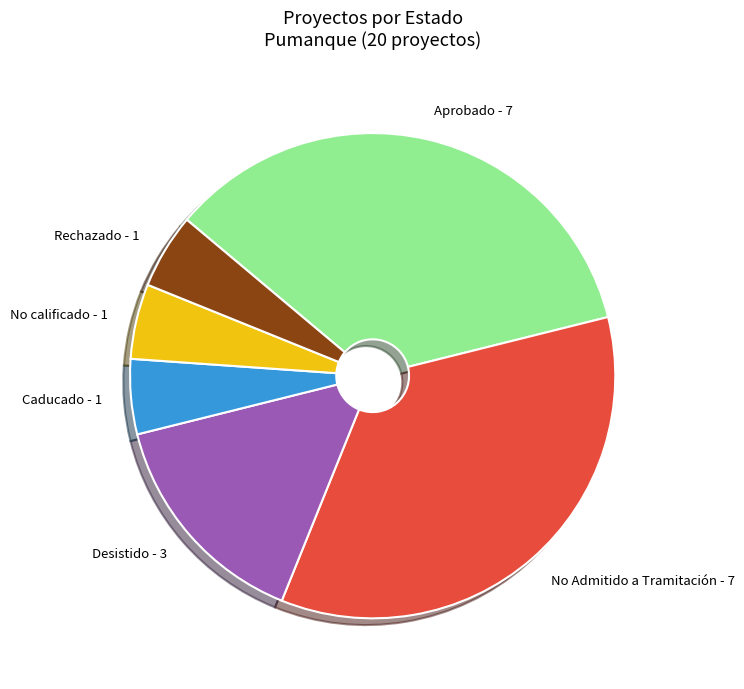

How many segments does this pie chart have?

6